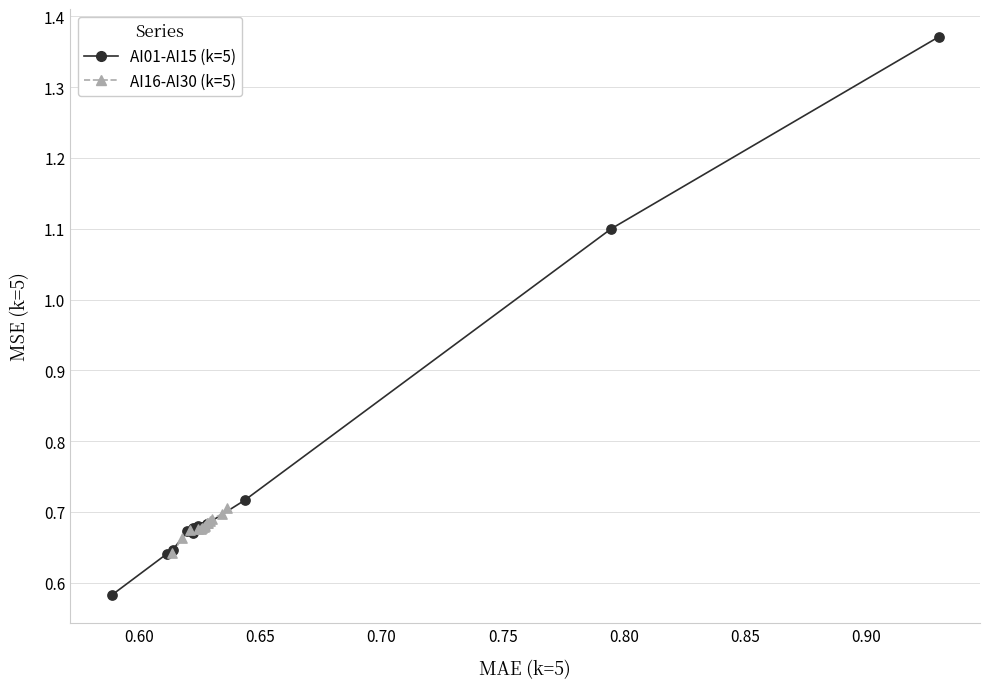

Which series contains the lowest Y value?

AI01-AI15 (k=5)